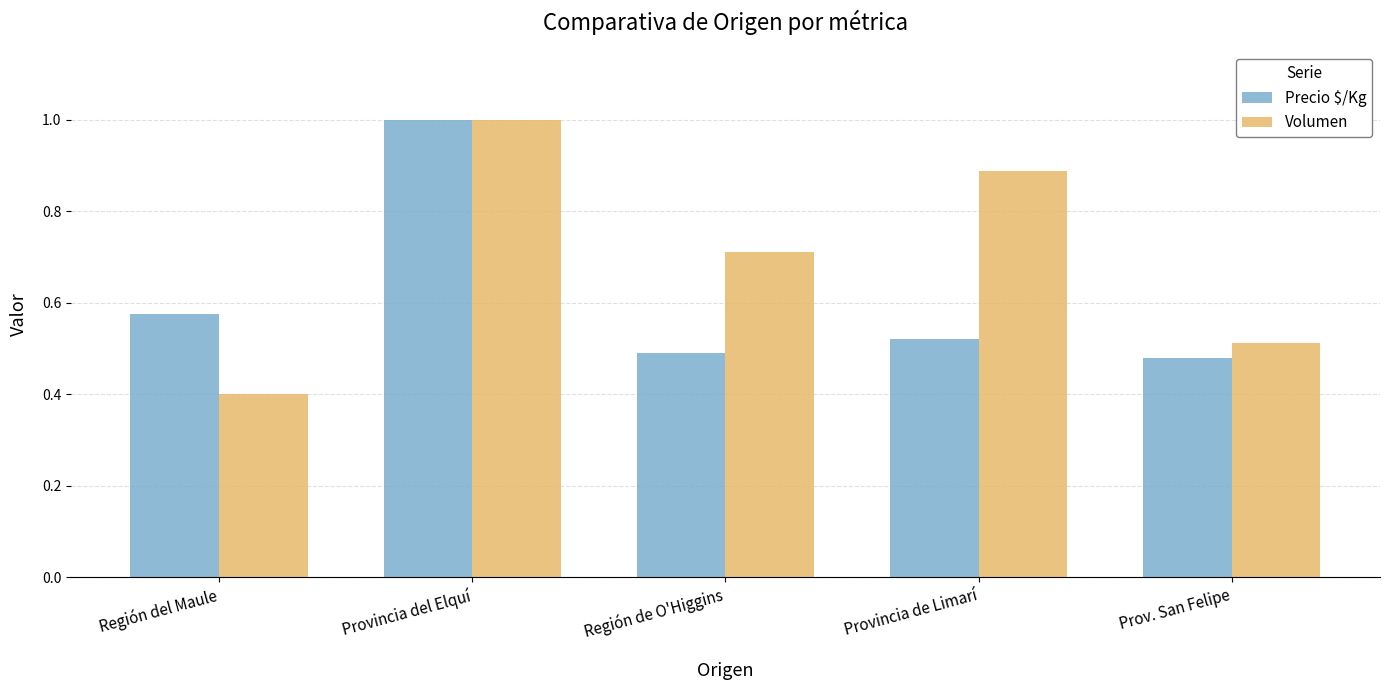

Is it true that Precio $/Kg equals 0.5 at Prov. San Felipe?

True